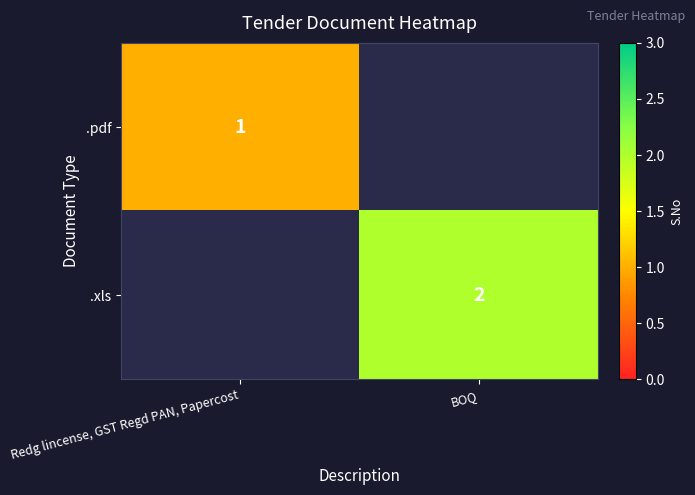

Which label corresponds to the largest value in the chart?

BOQ